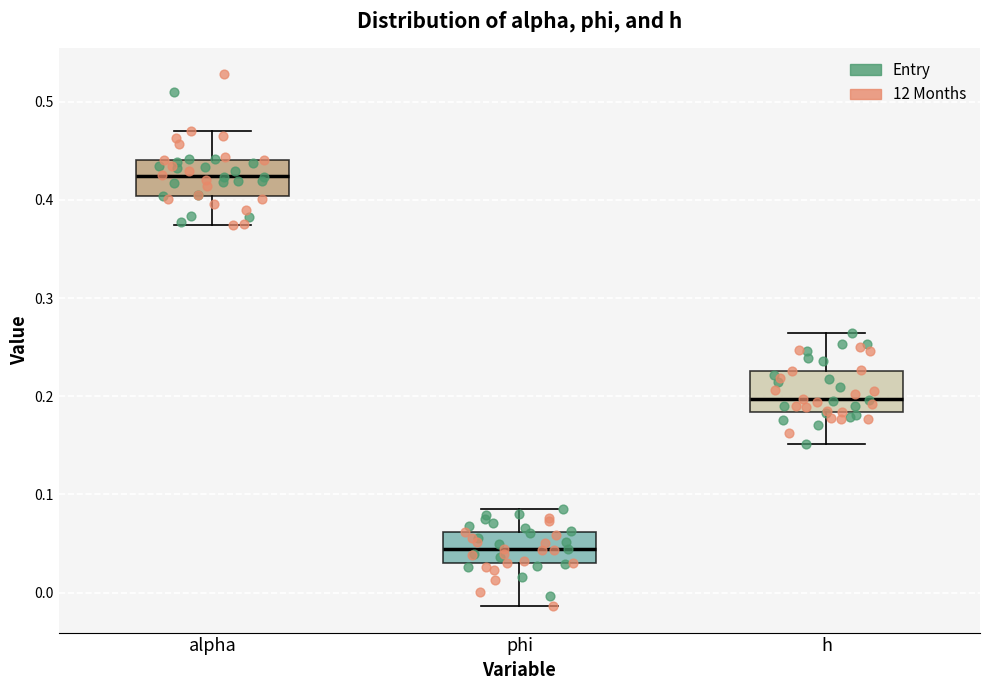

Reading left to right, transcribe this box plot: for each box, give where its median line is, the range the box spans, and where its two whiskers end, as read against the y-axis. The values are not printed on the chart, so give them approximately, as read against the axis.

alpha: median 0.42, box 0.40 to 0.44, whiskers 0.37 to 0.47
phi: median 0.04, box 0.03 to 0.06, whiskers -0.01 to 0.09
h: median 0.20, box 0.18 to 0.23, whiskers 0.15 to 0.26